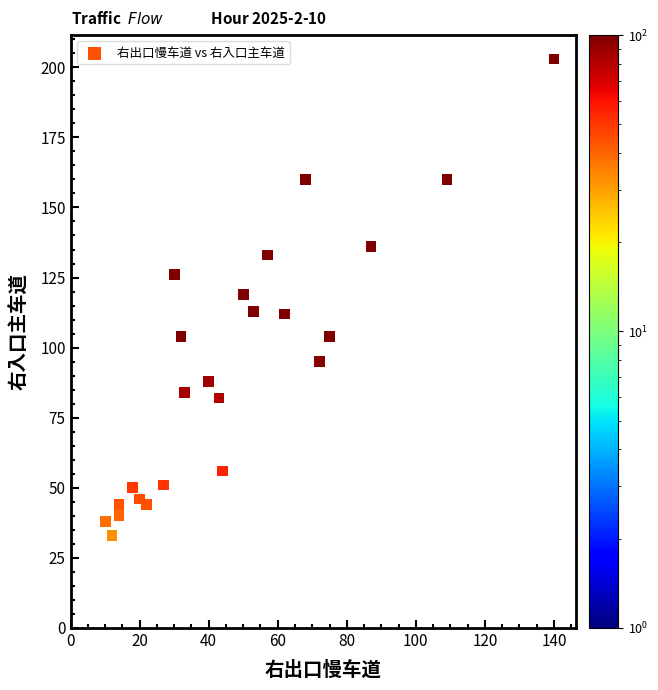

What is the range of Y values (max minus min)?

170